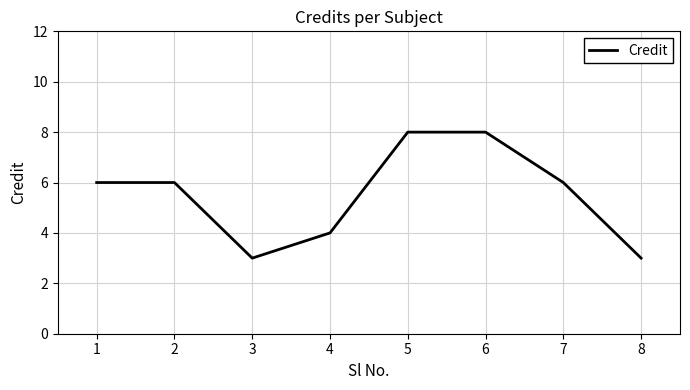

True or false: the data shows 6 at 7.

True